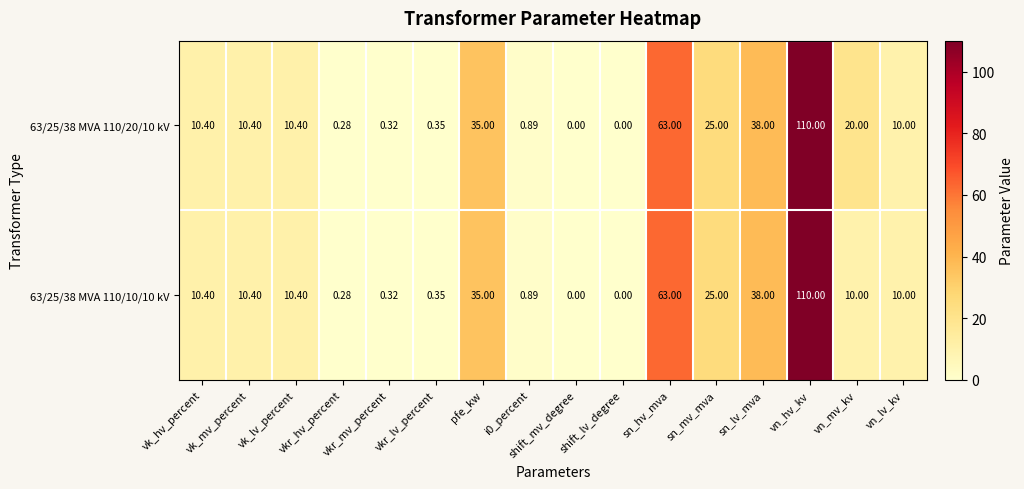

How many distinct data groups are displayed?

2